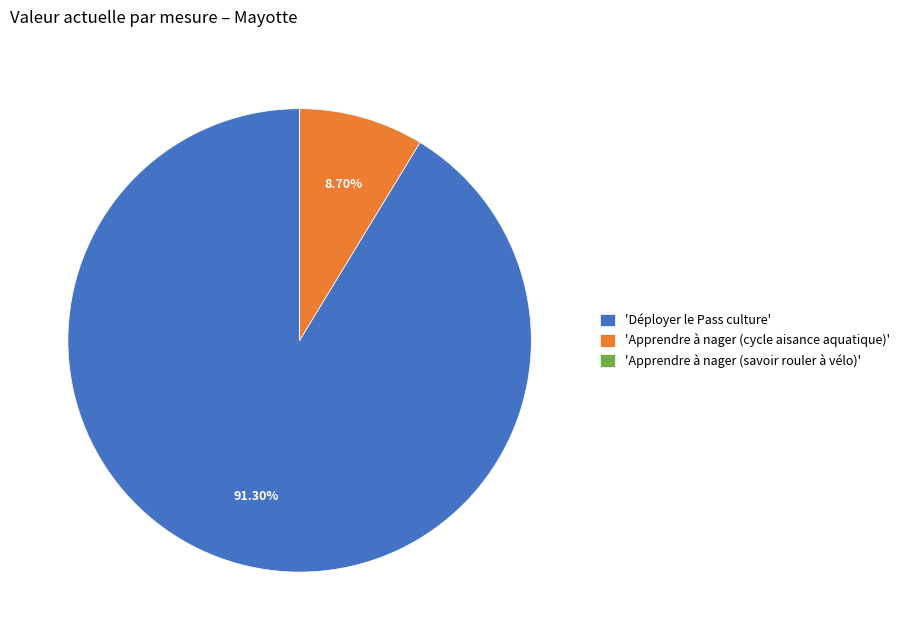

What is the largest slice in the pie chart?

'Déployer le Pass culture'